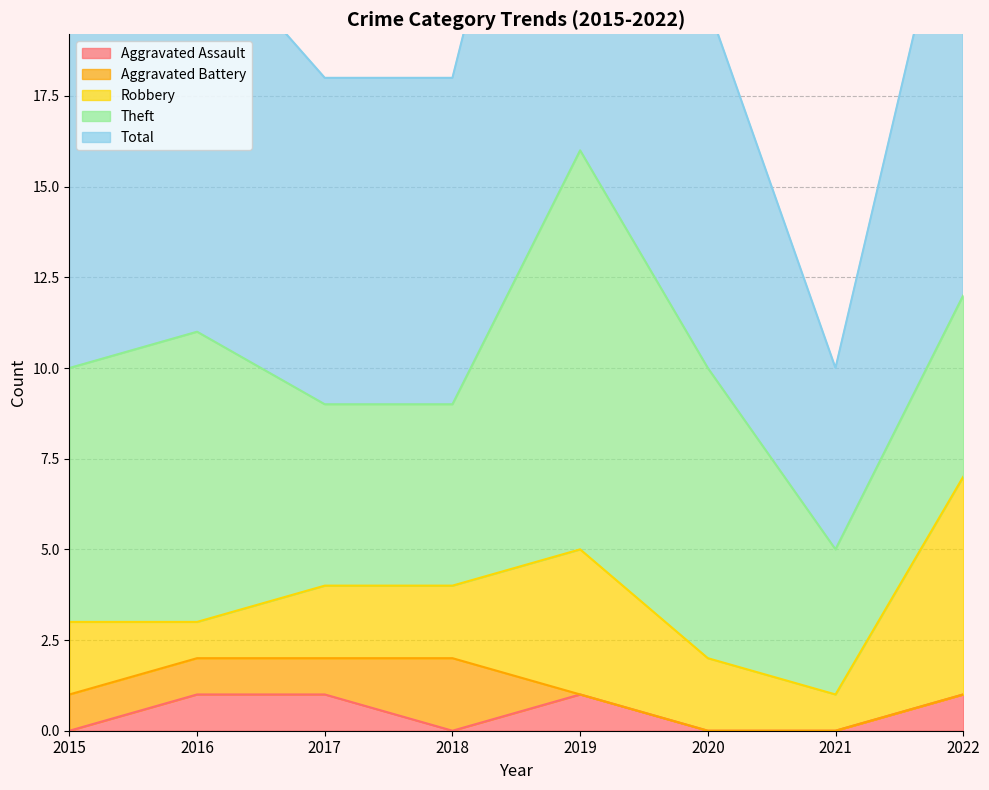

What is the spread (max minus min) of values at 2021?

5